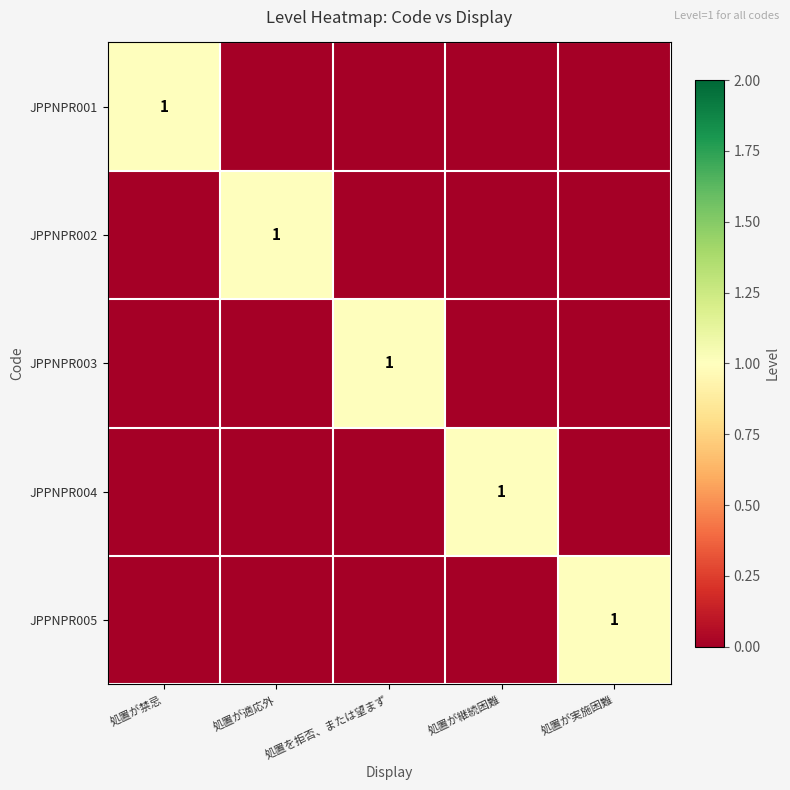

How many data points does each series have?

5